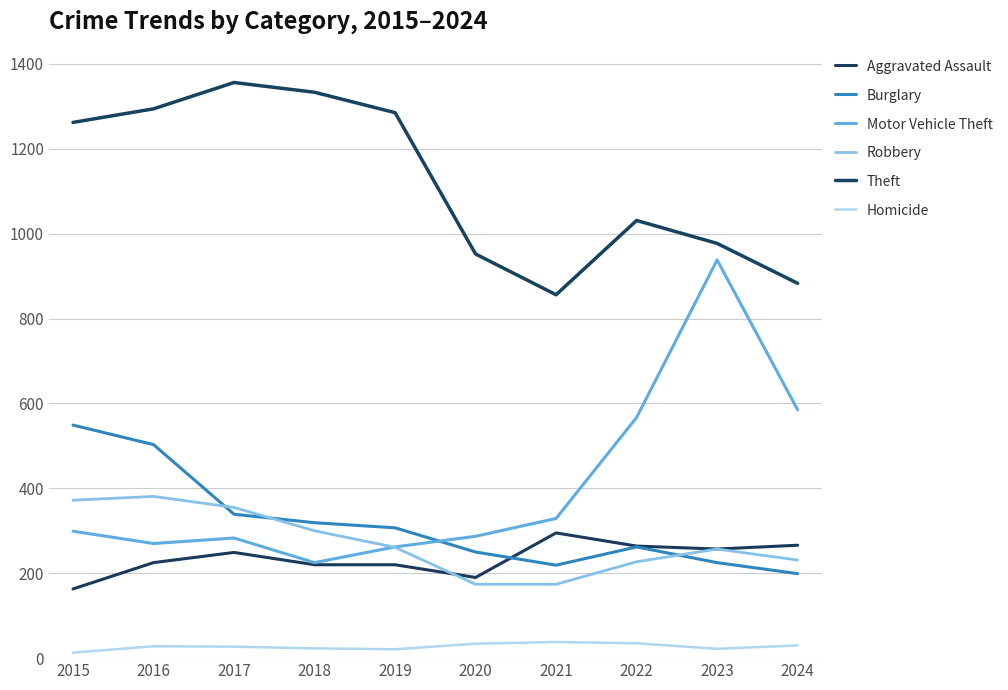

Is the value of Robbery at 2015 greater than the value of Aggravated Assault at 2019?

Yes